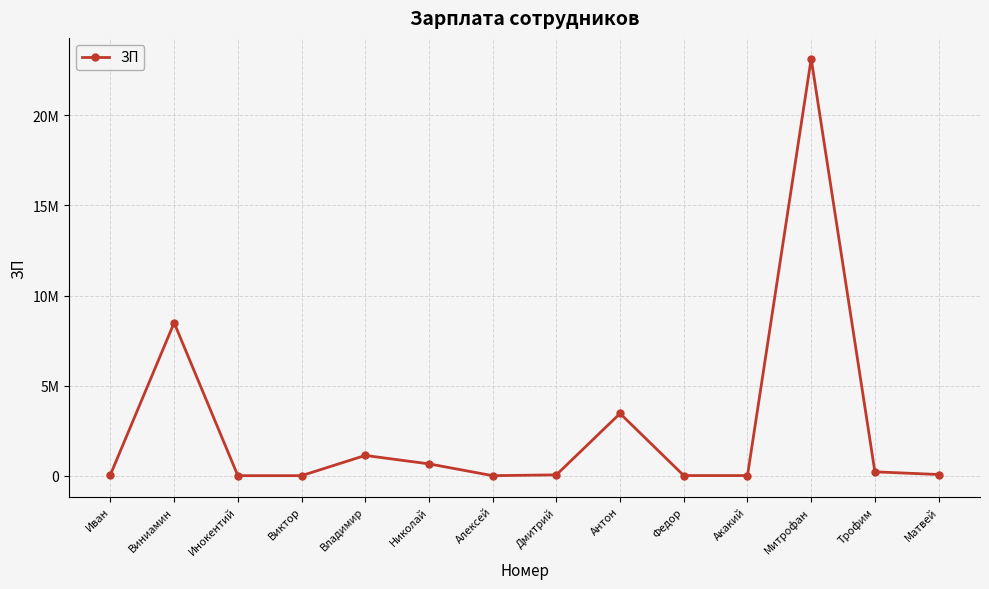

What is the sum of the values at Виктор and Николай?

655119